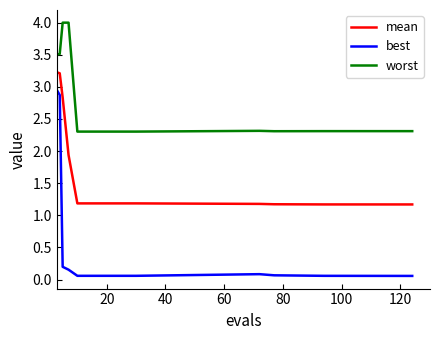

How many lines are shown in the chart?

3